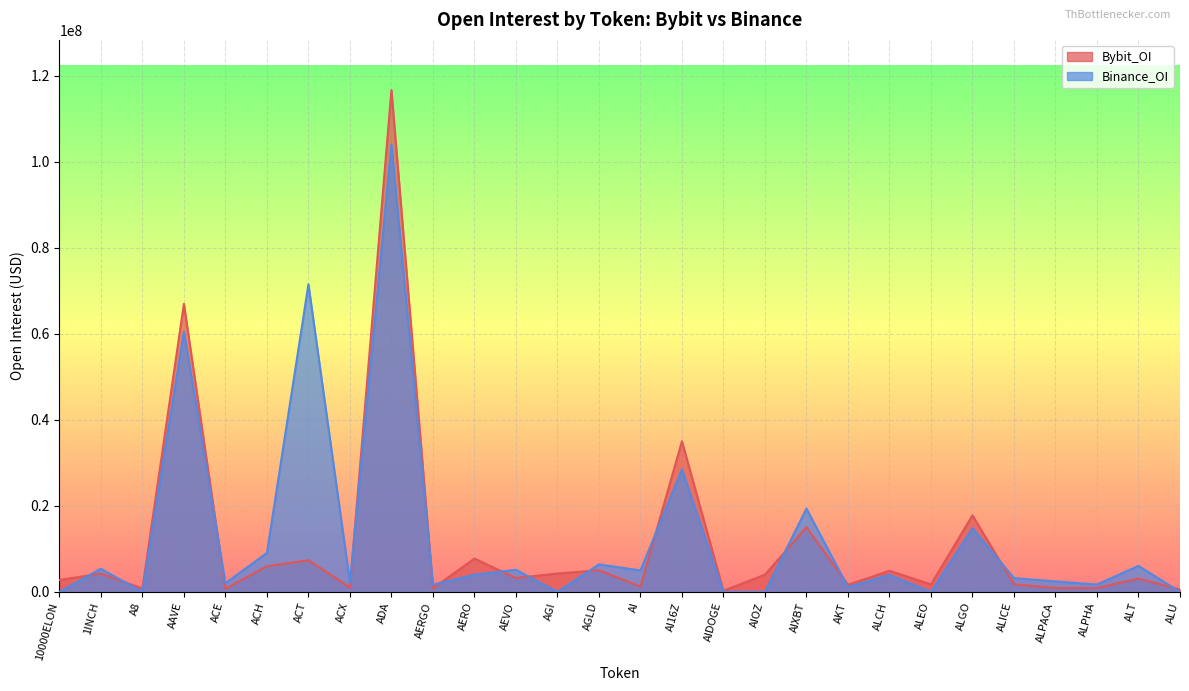

Between ALPACA and 10000ELON, which is larger?

10000ELON